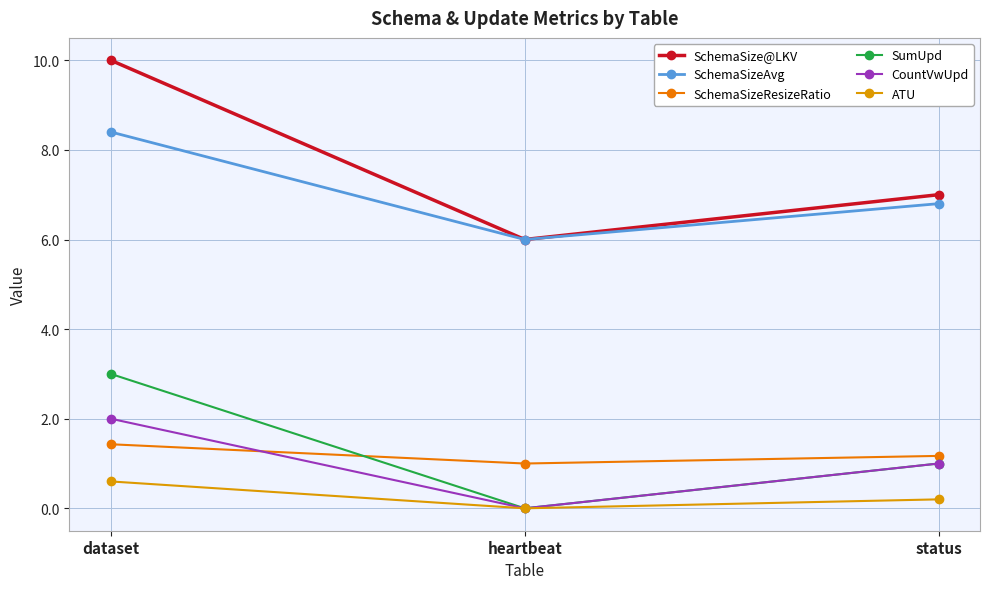

List the series in order of their peak value, lowest first.

ATU, SchemaSizeResizeRatio, CountVwUpd, SumUpd, SchemaSizeAvg, SchemaSize@LKV